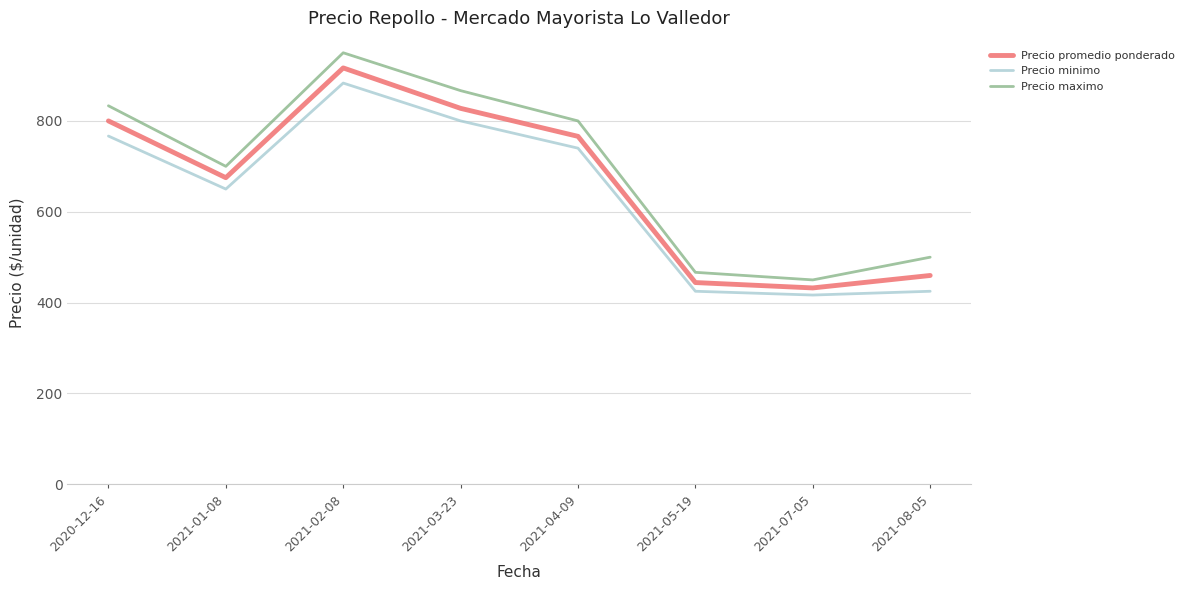

What is the difference between the maximum and minimum values in the Precio promedio ponderado series?

484.3